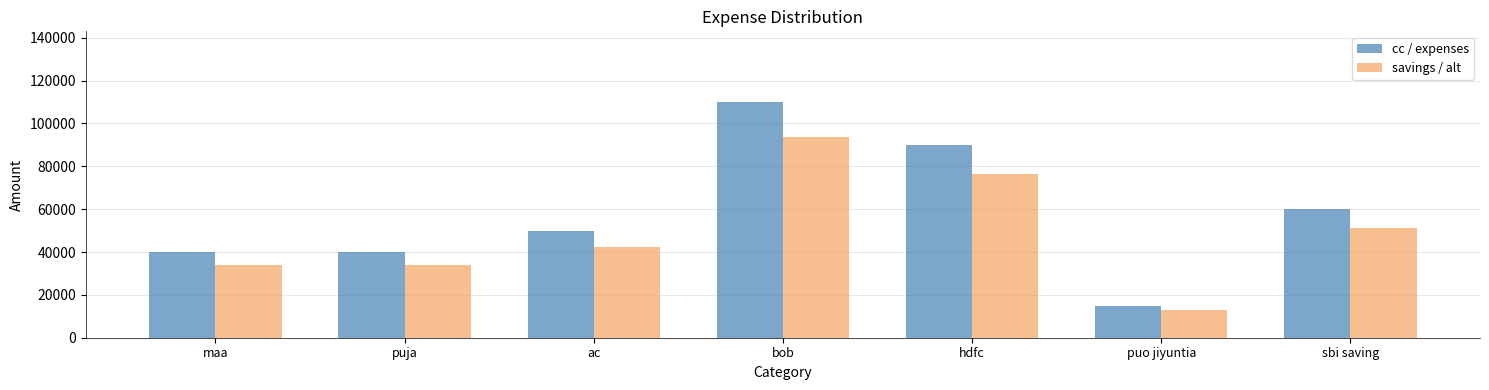

Reading left to right, list all the values displayed in this chart.

cc / expenses: 40000	40000	50000	110000	90000	15000	60000
savings / alt: 34000	34000	42500	93500	76500	12750	51000